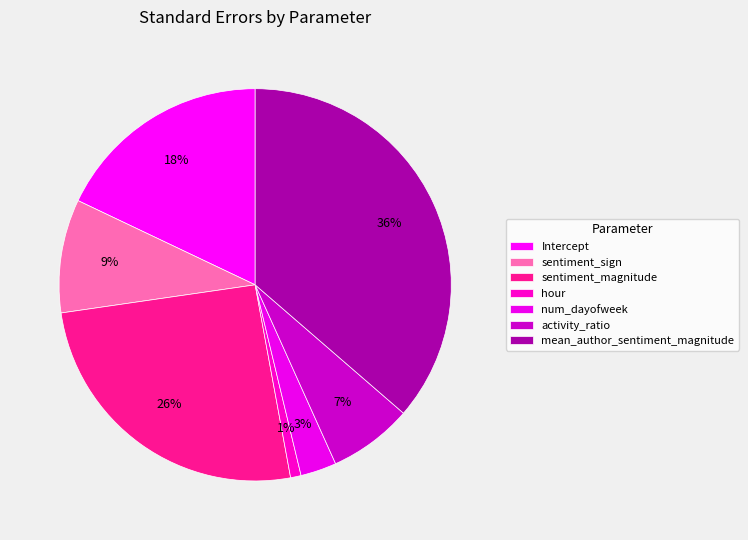

Is the sum of hour and mean_author_sentiment_magnitude greater than half?

No